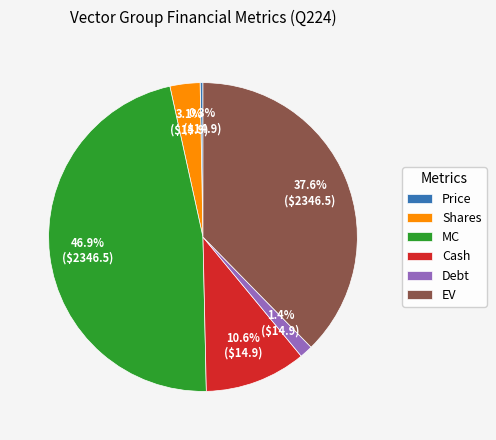

Does MC represent more than half of the total?

No